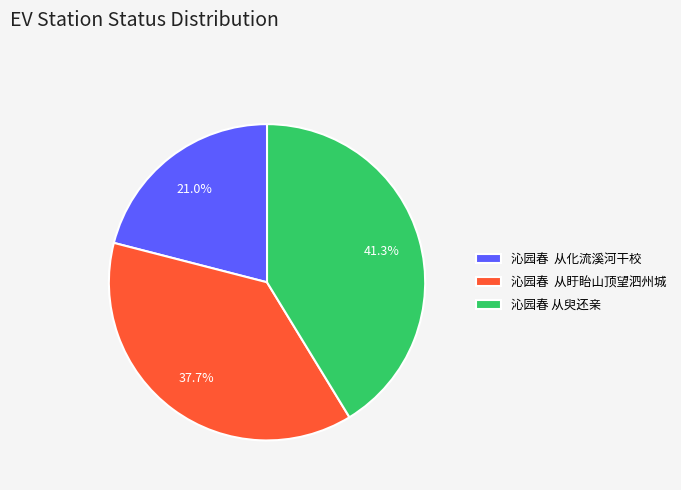

Approximately how many times larger is the value at 沁园春 从化流溪河干校 compared to 沁园春 从盱眙山顶望泗州城?

0.6